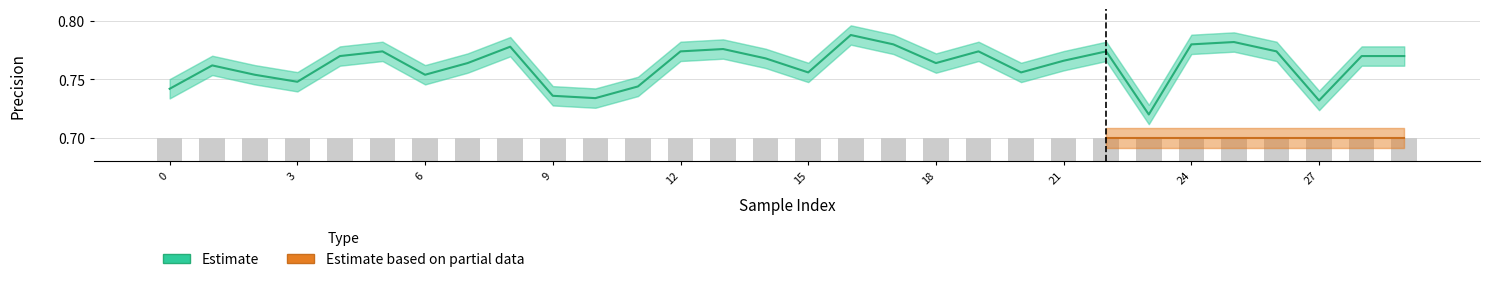

Where is the data nearest to the value 0?

23